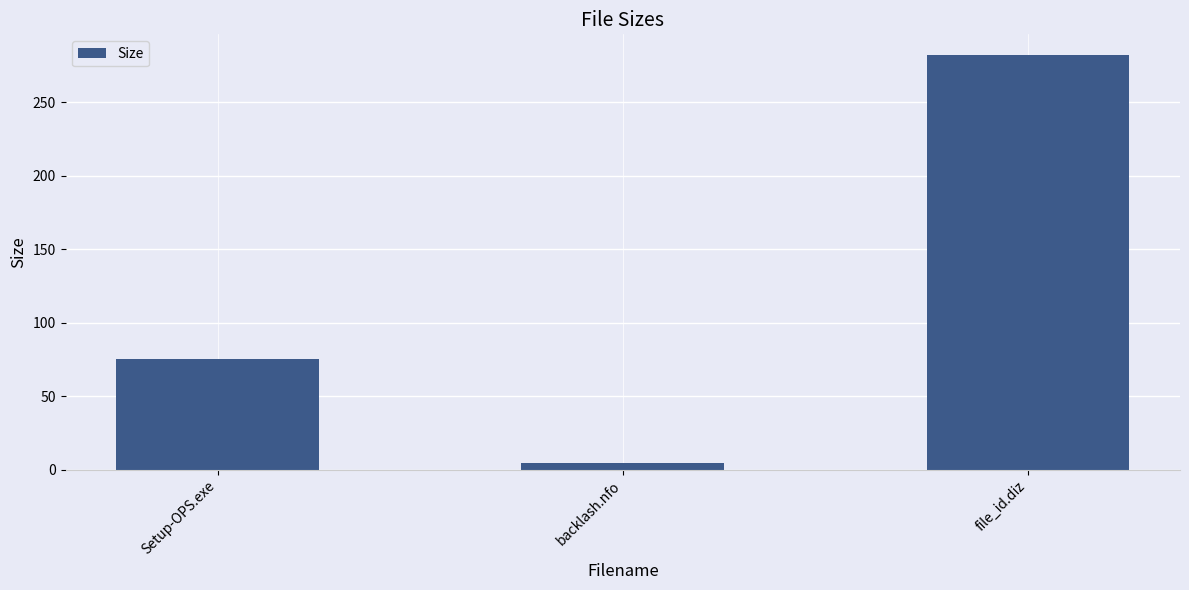

What is the sum of the values at file_id.diz and Setup-OPS.exe?

357.5